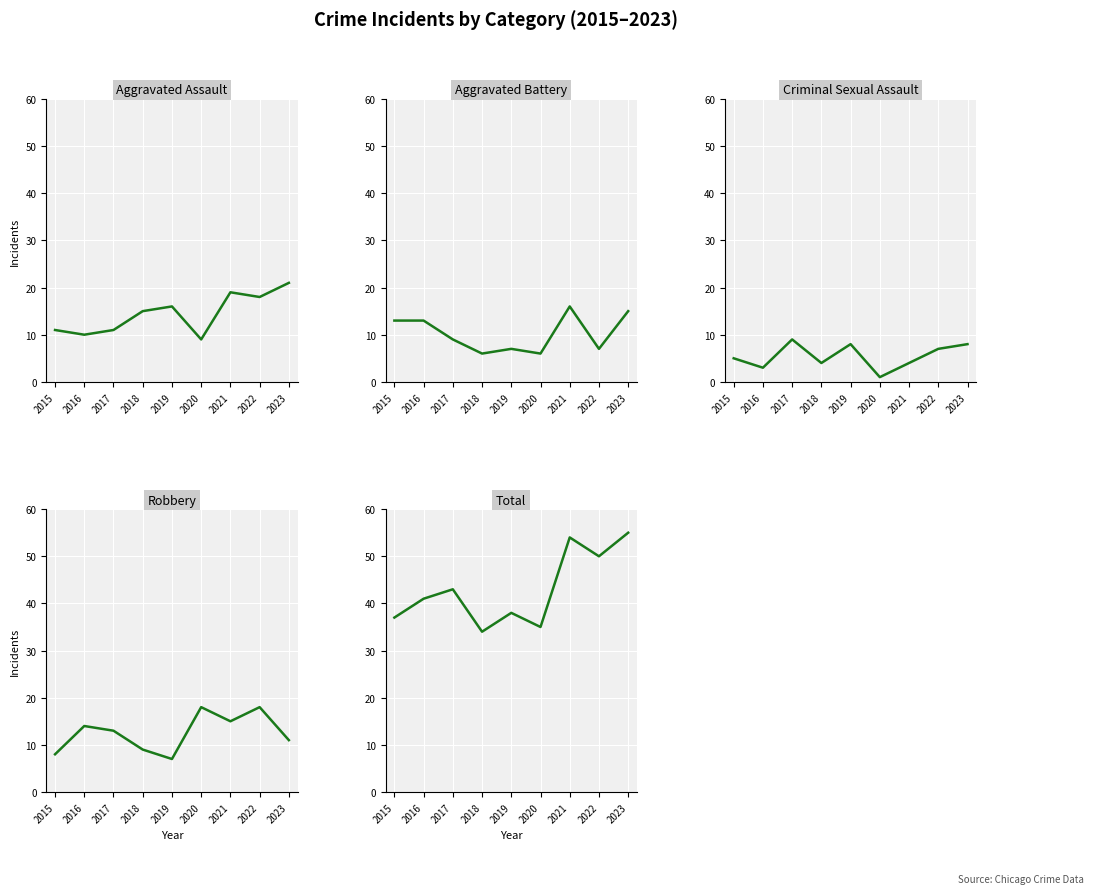

The Robbery series shows 4 at 2015. True or false?

False